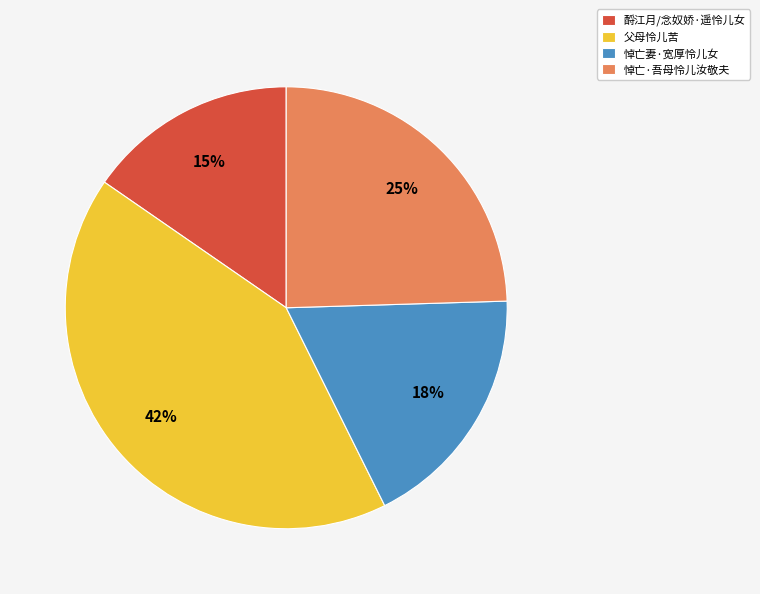

To the nearest percent, what is the average slice percentage?

25%